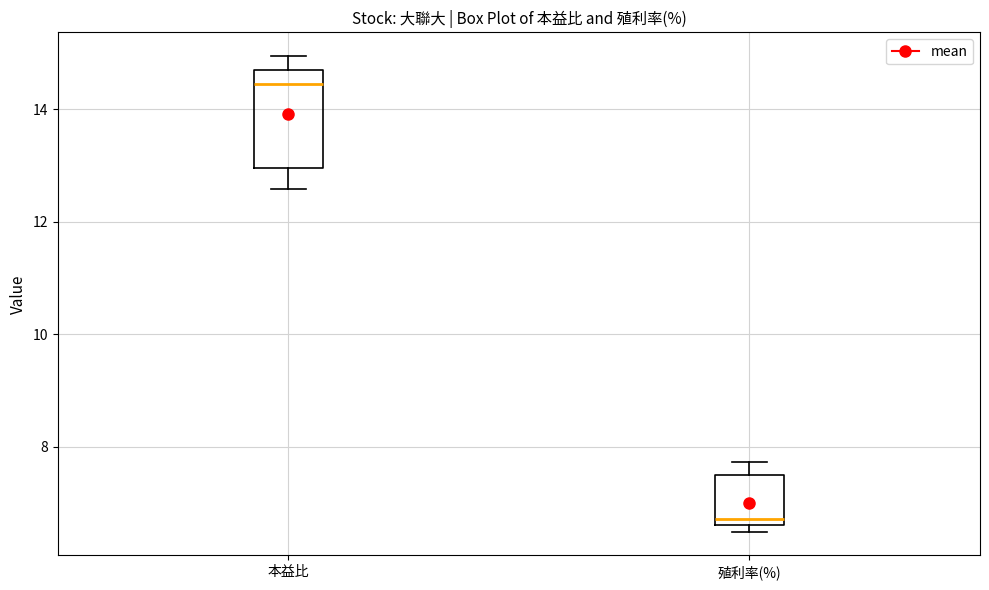

Reading left to right, read every box against the y-axis: the position of its median line, the range the box covers, and the ends of its whiskers. The values are not printed on the chart, so give them approximately, as read against the axis.

本益比: median 14.4, box 13.0 to 14.6, whiskers 12.6 to 15.0
殖利率(%): median 6.8, box 6.6 to 7.4, whiskers 6.4 to 7.8